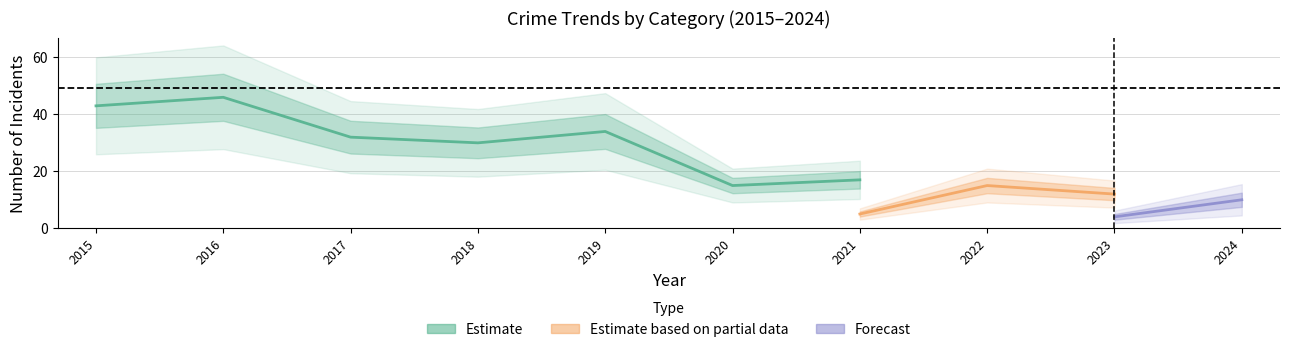

At which category does Robbery reach its first local valley?

2018